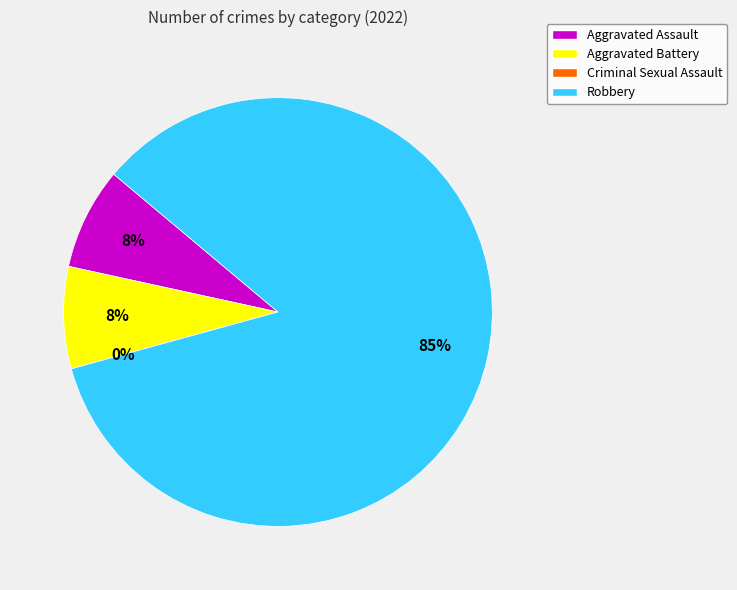

Is it true that Robbery is 85% of the pie?

True